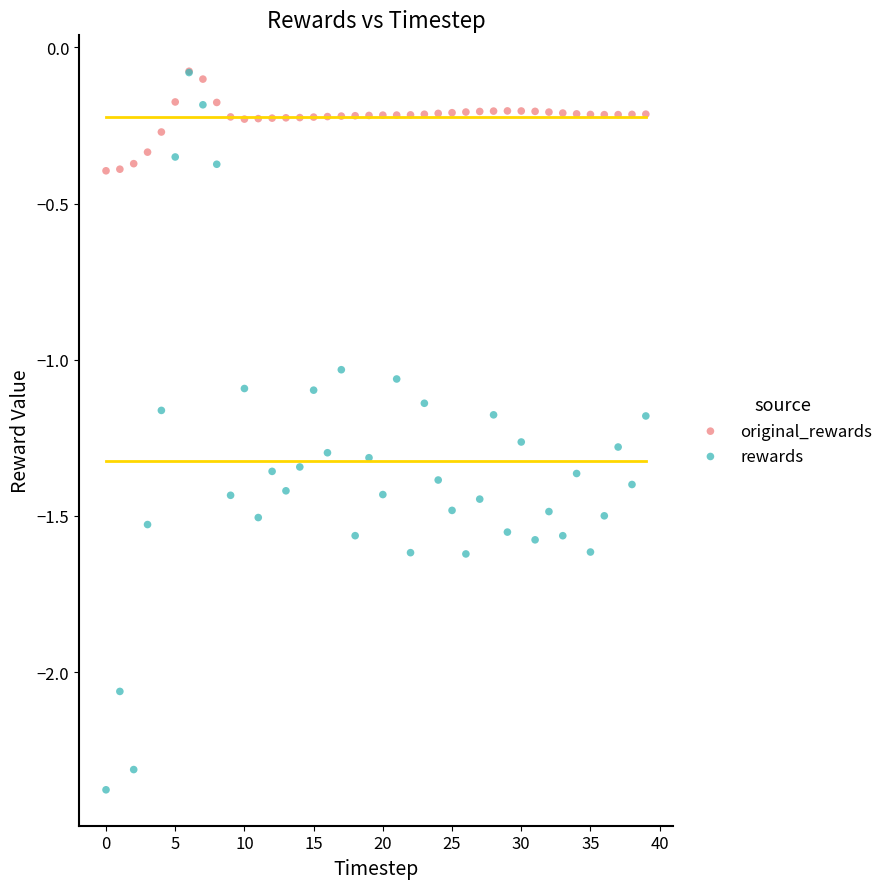

Which series reaches the minimum Y coordinate?

rewards